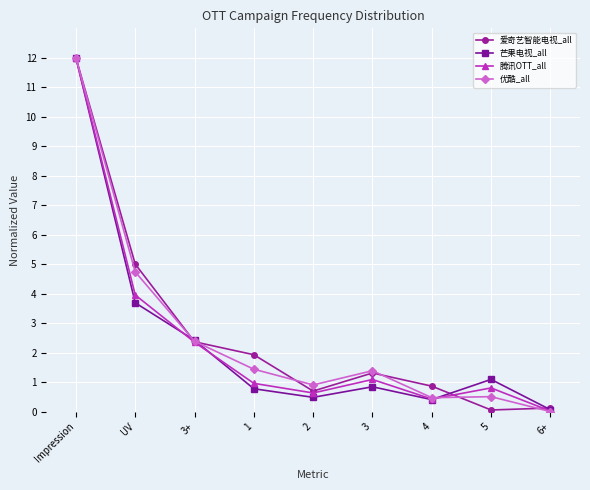

Rank the categories by 腾讯OTT_all value from lowest to highest.

6+, 4, 2, 5, 1, 3, 3+, UV, Impression